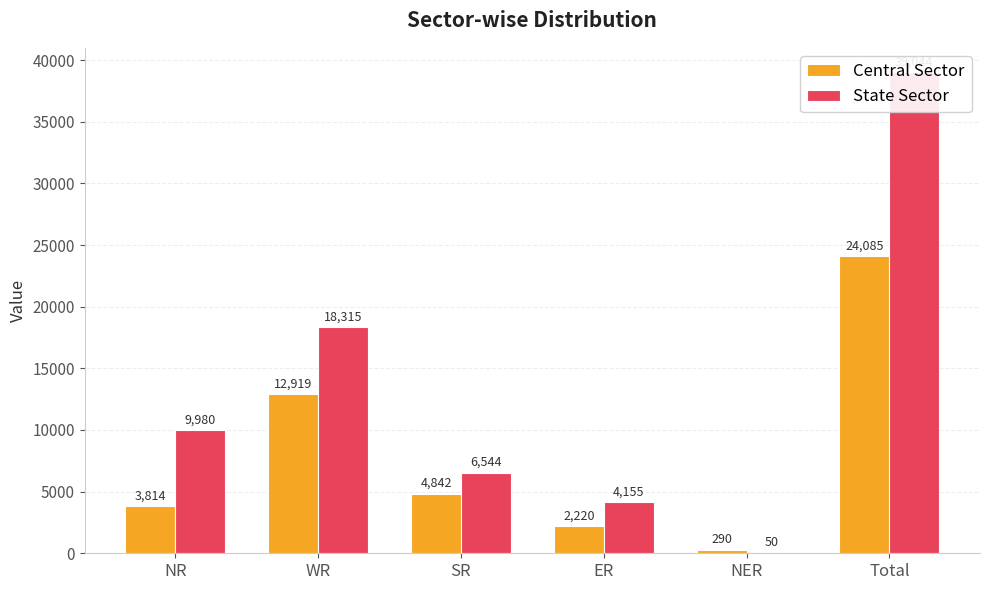

List the labels in order of State Sector value, largest first.

Total, WR, NR, SR, ER, NER